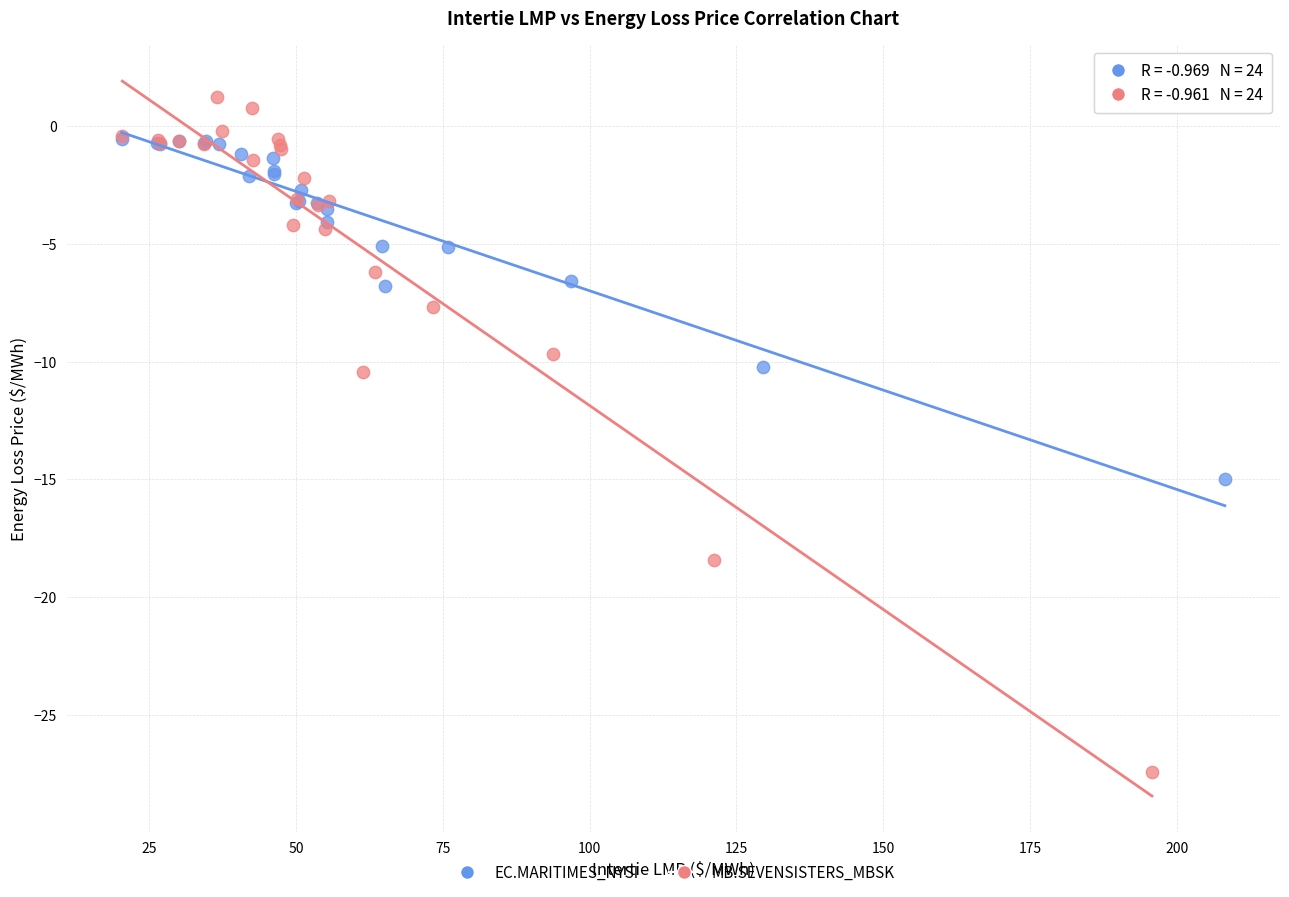

Which series has the largest Y range (max minus min)?

MB.SEVENSISTERS_MBSK